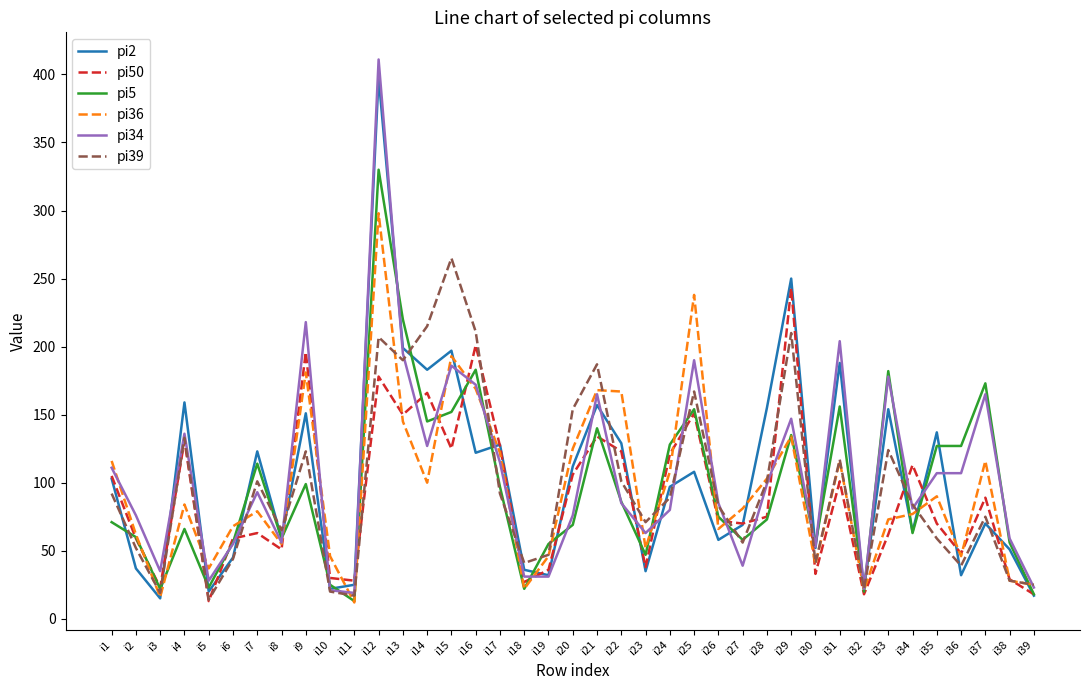

What is the maximum value for pi34?

411